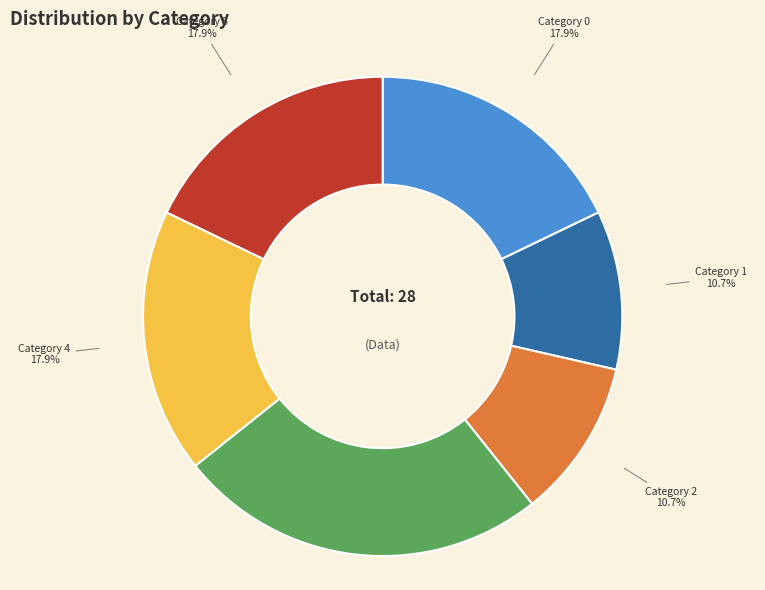

Does any single category account for the majority?

No